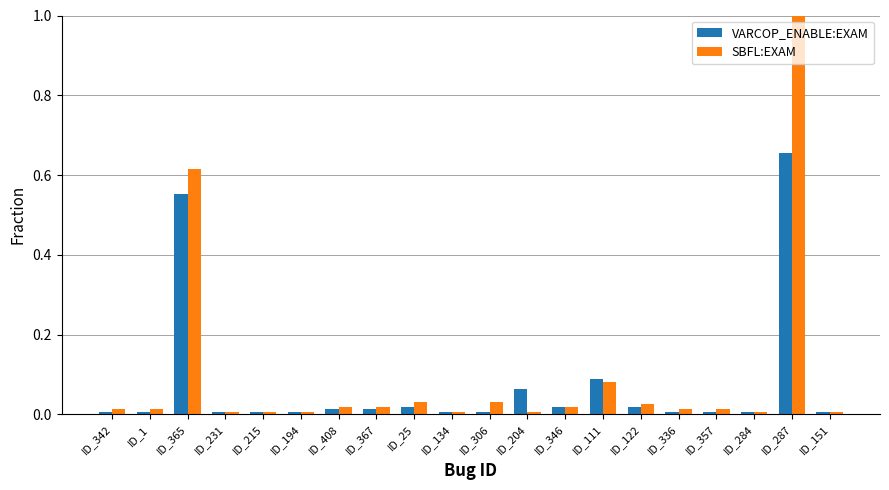

How many bars are there in each group?

2